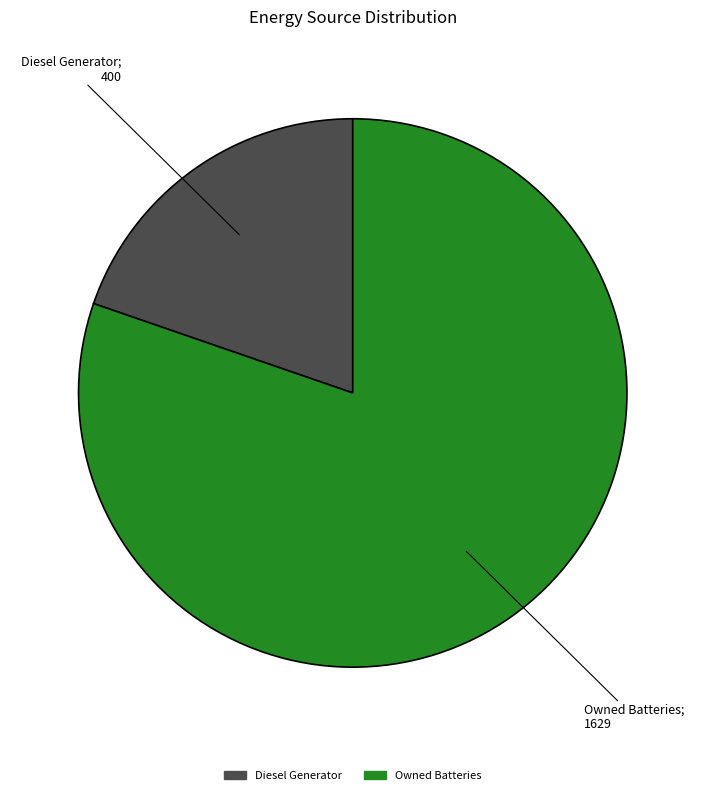

Does any single category account for the majority?

Yes